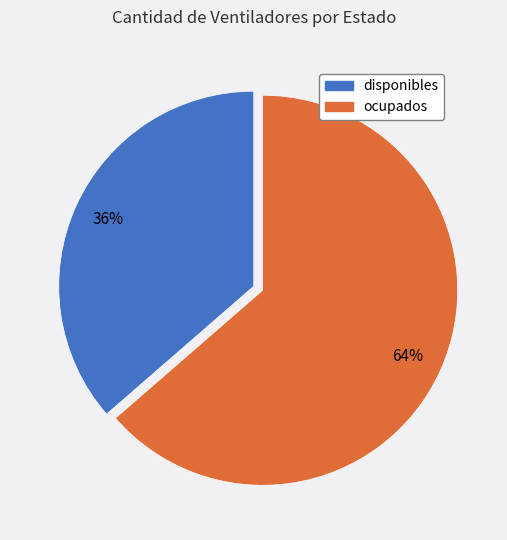

To the nearest percent, what percentage of the pie is ocupados?

64%